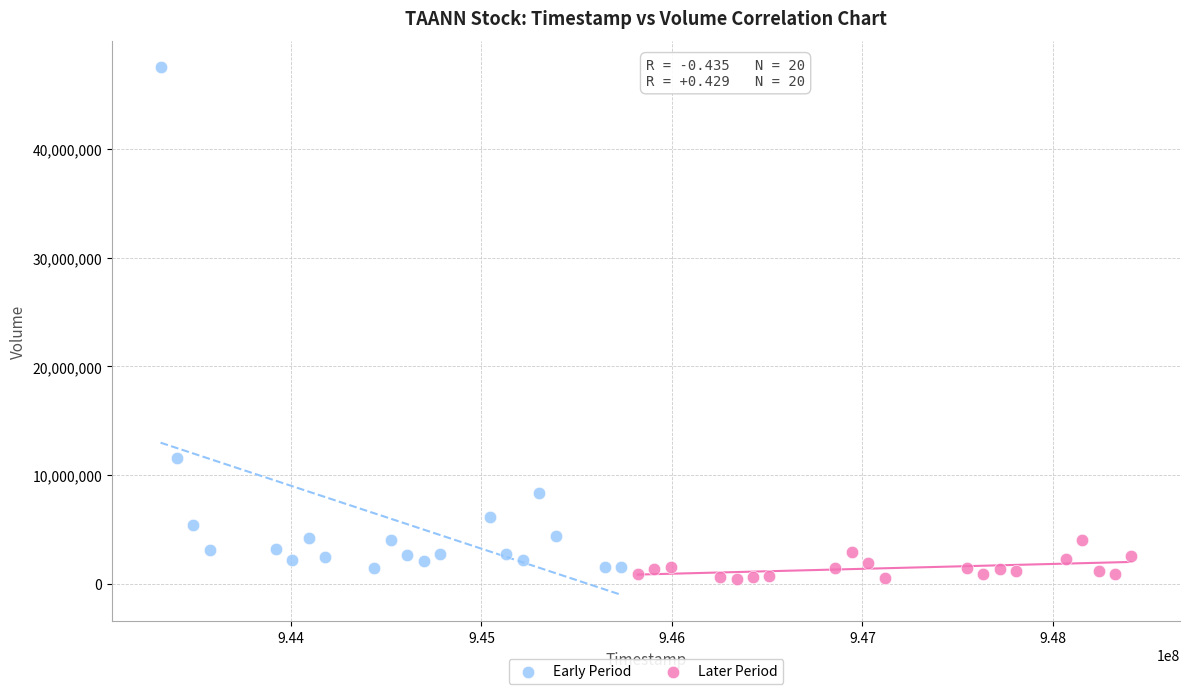

Which series contains the highest Y value?

Early Period